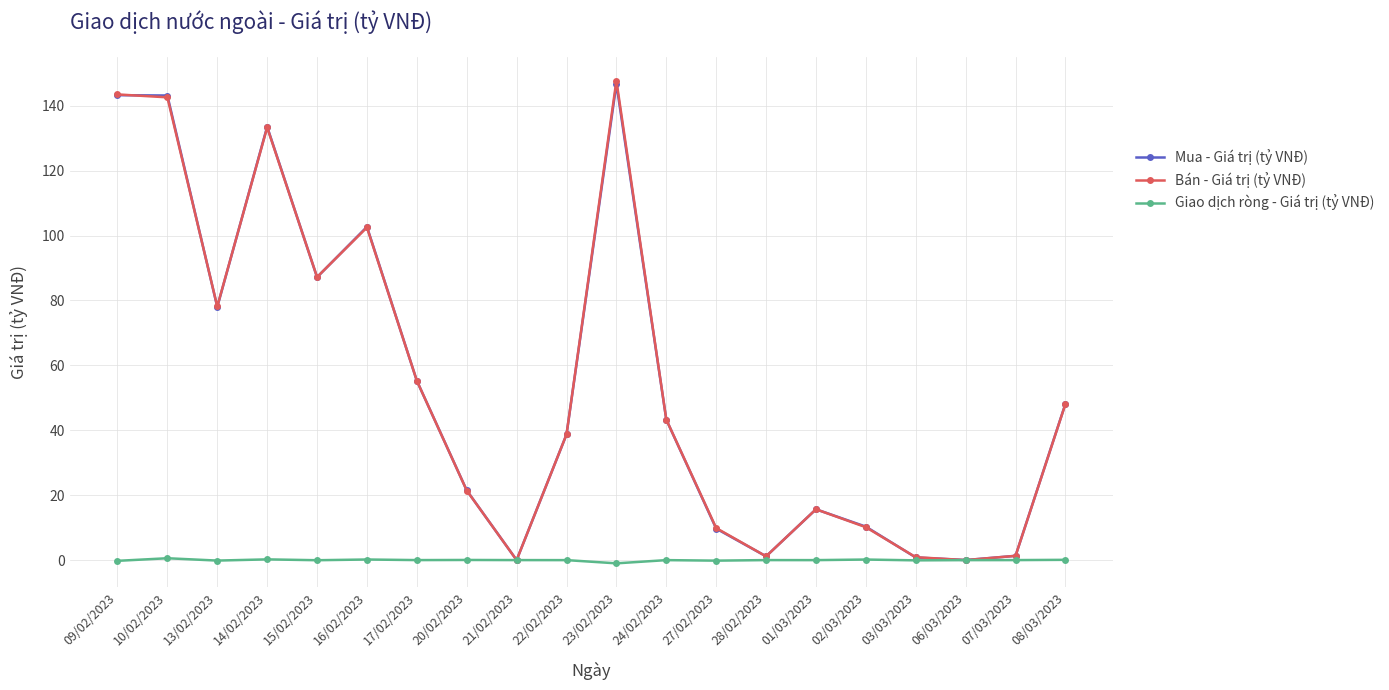

What position from the left is 03/03/2023?

17